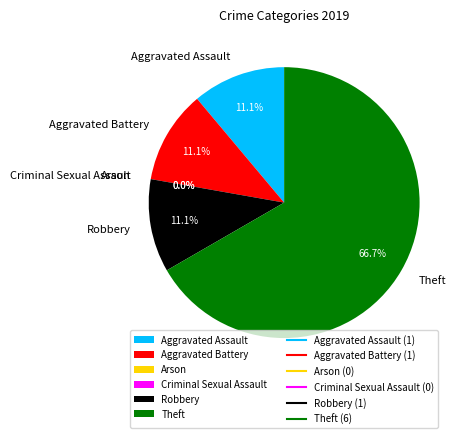

Rank the categories by value from highest to lowest.

Theft, Aggravated Assault, Aggravated Battery, Robbery, Arson, Criminal Sexual Assault